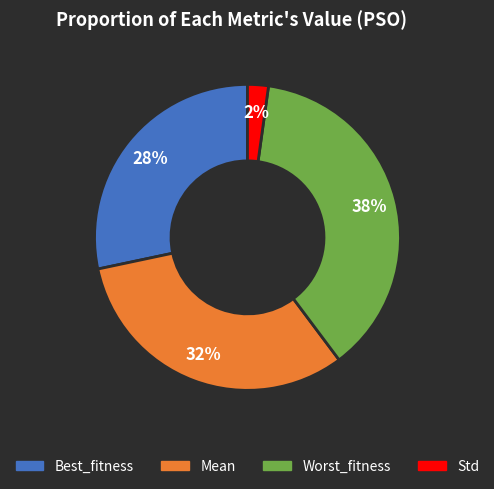

Which category has the smallest portion of the pie?

Std